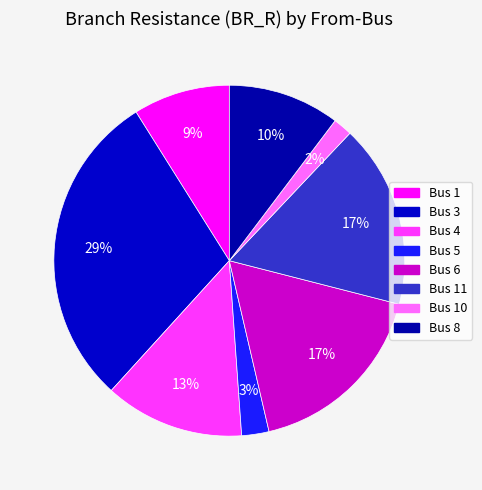

How many slices are in this pie chart?

8